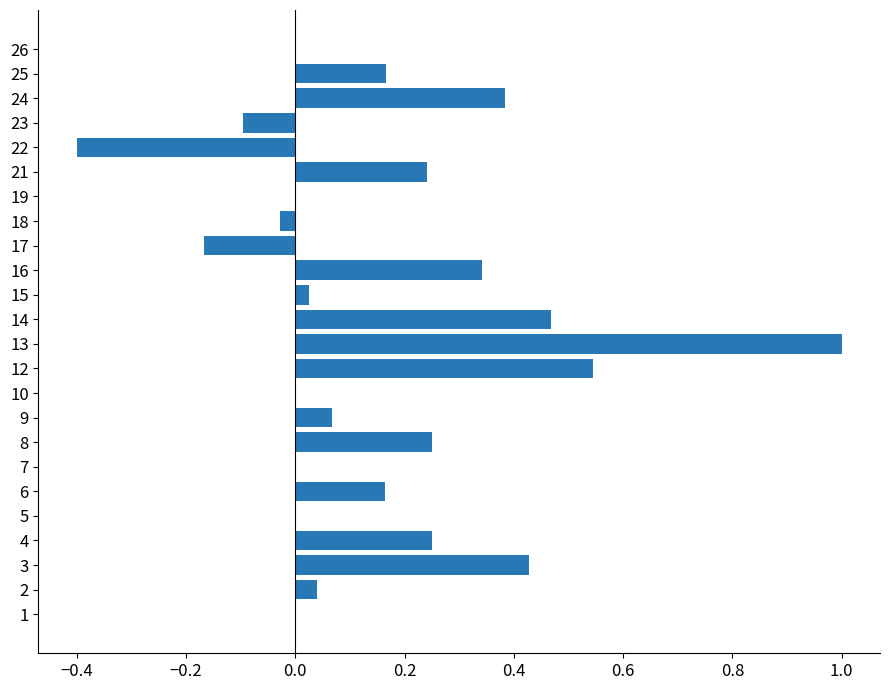

What is the sum of all values?

3.7